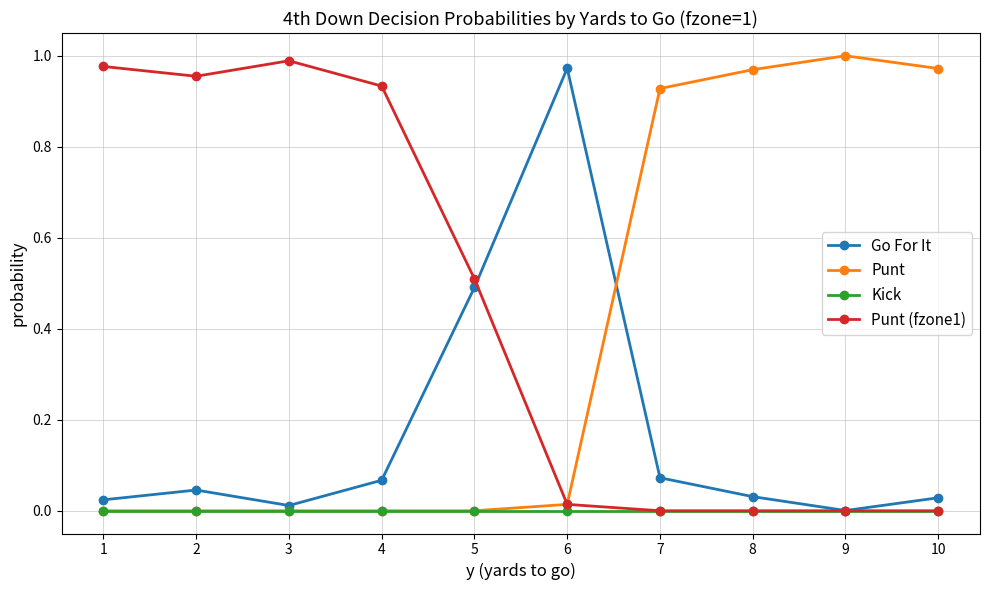

What is the value of the Go For It point at the 5th from the left?

0.5